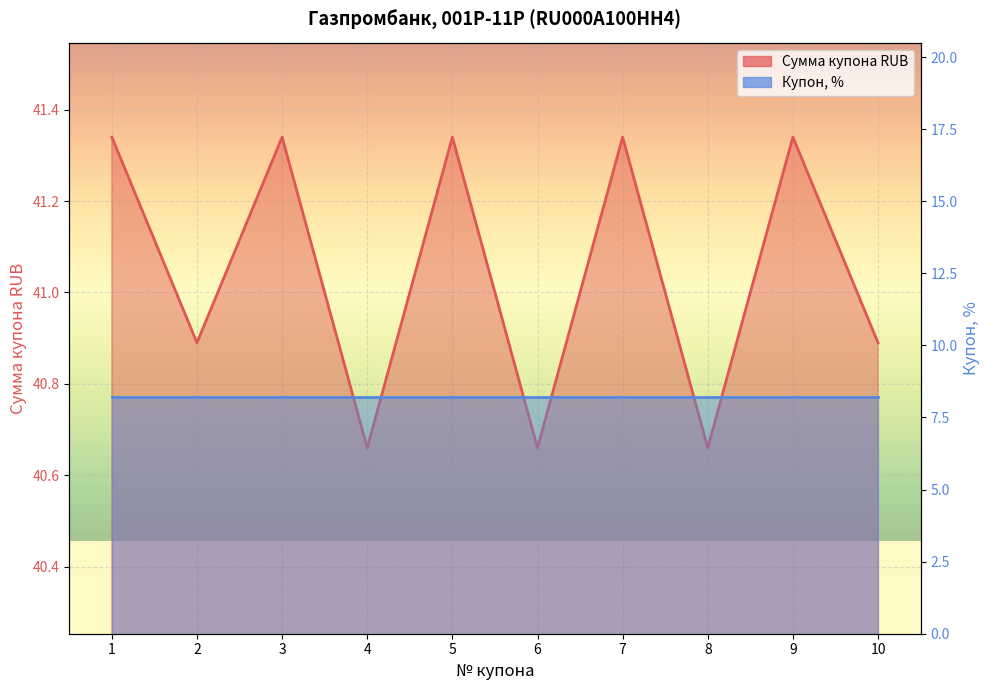

Where does the data first go above 41?

1